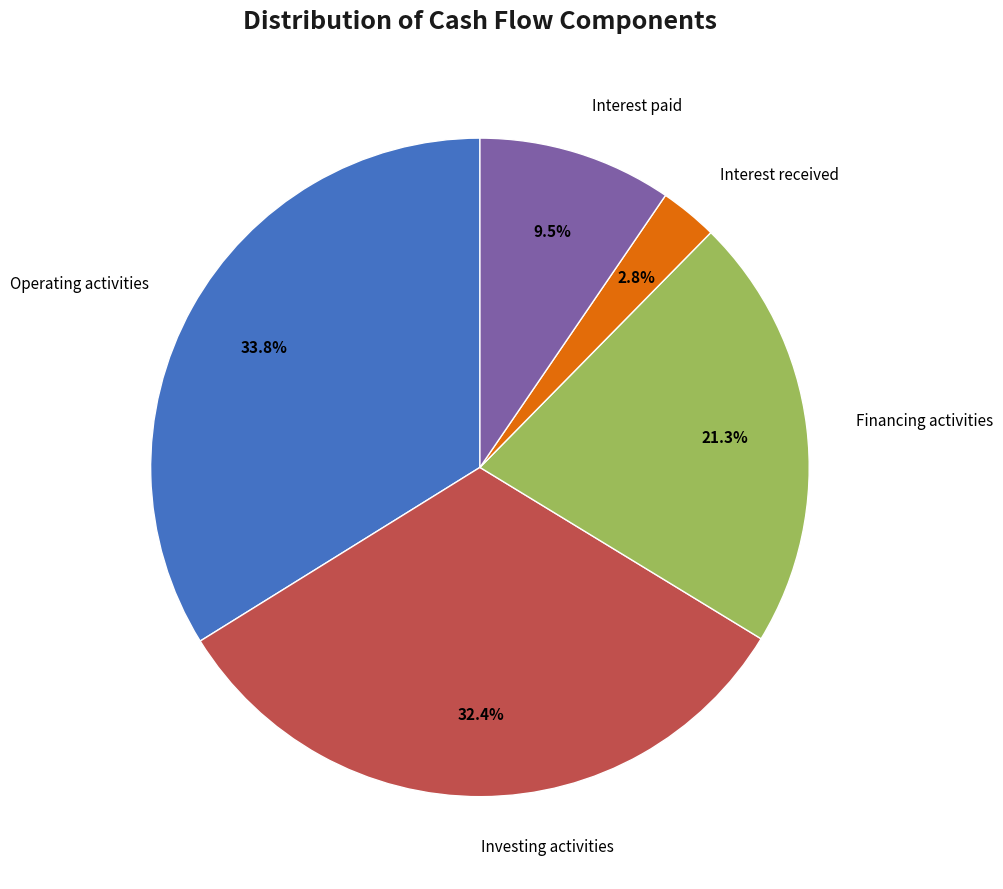

Is there a majority slice in this chart?

No